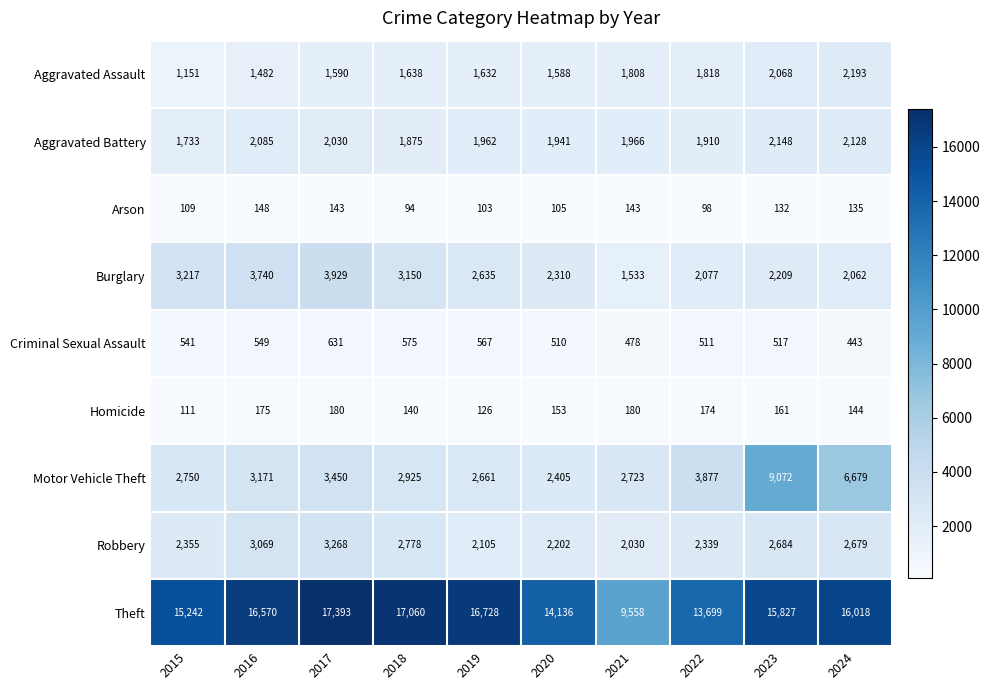

Which series has the widest spread of values?

Theft